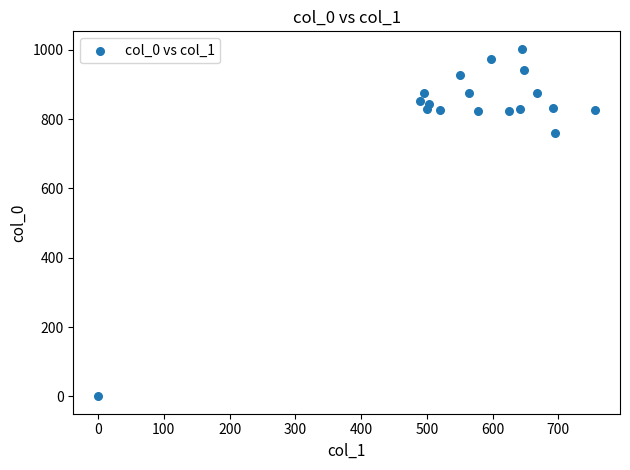

What Y value in the scatter plot is closest to 501?

760.0